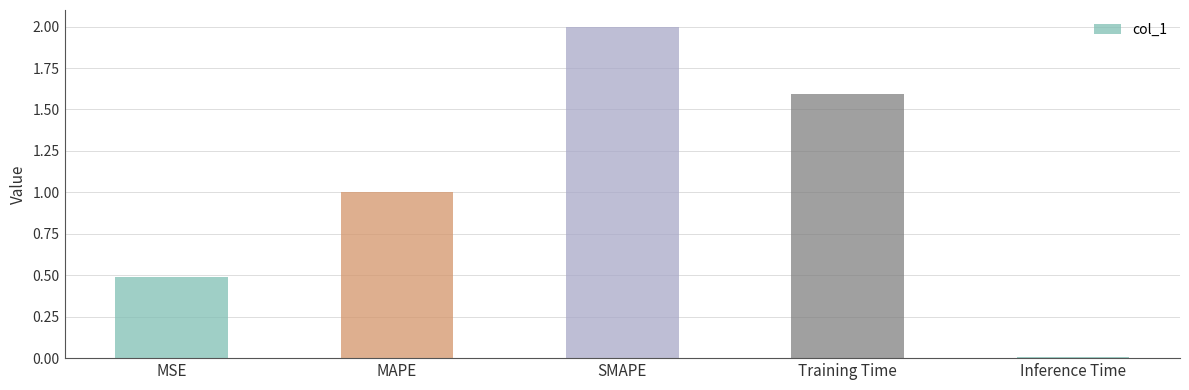

Are the bars grouped side by side (vs. stacked)?

No